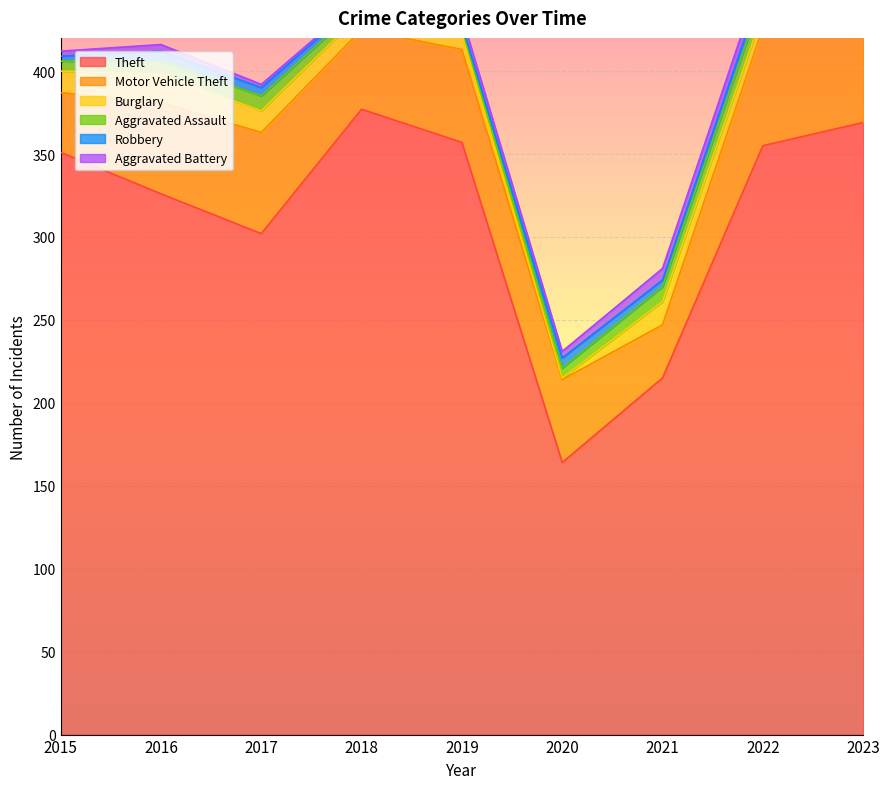

Reading left to right, extract all data points from this chart.

Theft: 2015=351	2016=326	2017=302	2018=377	2019=357	2020=164	2021=215	2022=355	2023=369
Motor Vehicle Theft: 2015=36	2016=55	2017=61	2018=48	2019=56	2020=50	2021=32	2022=71	2023=93
Burglary: 2015=13	2016=17	2017=13	2018=10	2019=9	2020=1	2021=14	2022=9	2023=5
Aggravated Assault: 2015=6	2016=8	2017=9	2018=5	2019=4	2020=6	2021=9	2022=11	2023=11
Robbery: 2015=3	2016=6	2017=5	2018=3	2019=2	2020=6	2021=4	2022=6	2023=3
Aggravated Battery: 2015=3	2016=4	2017=2	2018=1	2019=5	2020=4	2021=7	2022=8	2023=8